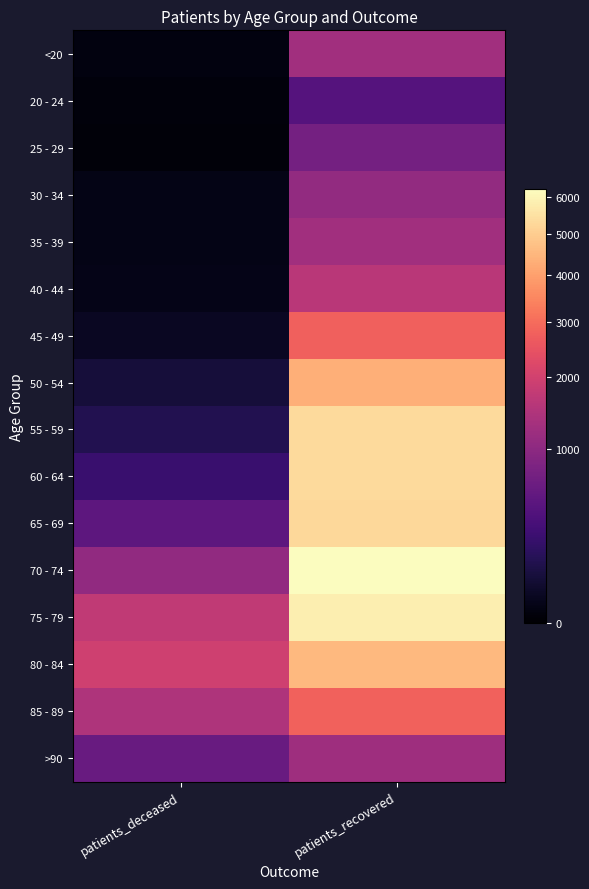

Reading left to right, extract all data points from this chart.

<20: patients_deceased=6	patients_recovered=1275
20 - 24: patients_deceased=3	patients_recovered=429
25 - 29: patients_deceased=2	patients_recovered=725
30 - 34: patients_deceased=10	patients_recovered=1081
35 - 39: patients_deceased=11	patients_recovered=1273
40 - 44: patients_deceased=12	patients_recovered=1624
45 - 49: patients_deceased=25	patients_recovered=2766
50 - 54: patients_deceased=73	patients_recovered=4332
55 - 59: patients_deceased=128	patients_recovered=5327
60 - 64: patients_deceased=239	patients_recovered=5332
65 - 69: patients_deceased=500	patients_recovered=5286
70 - 74: patients_deceased=1056	patients_recovered=6231
75 - 79: patients_deceased=1723	patients_recovered=5844
80 - 84: patients_deceased=1957	patients_recovered=4547
85 - 89: patients_deceased=1442	patients_recovered=2783
>90: patients_deceased=602	patients_recovered=1218